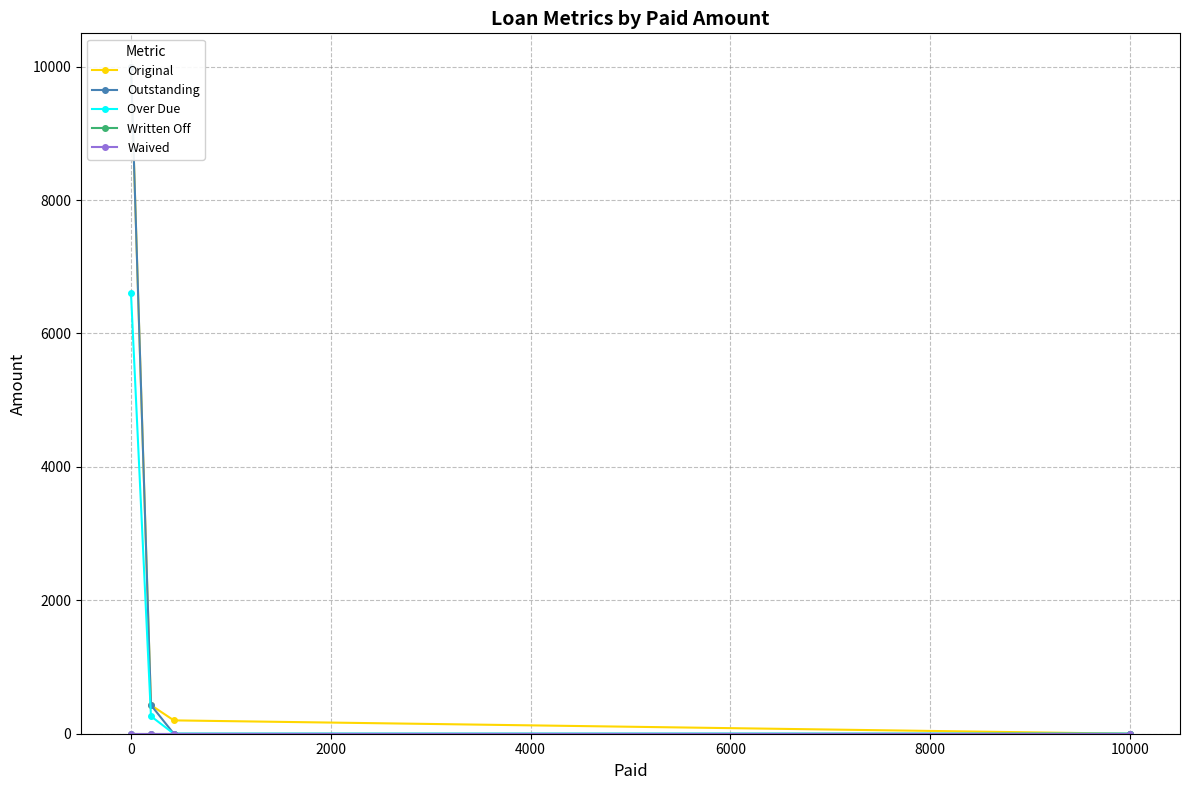

How many distinct data groups are displayed?

5